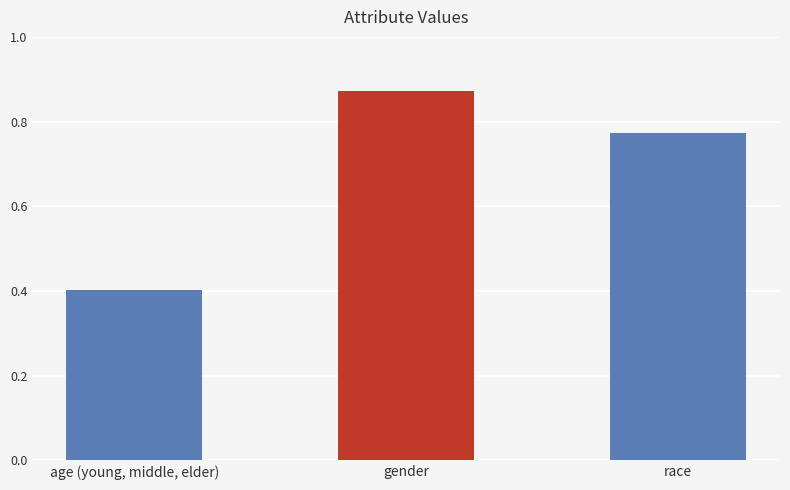

What is the average value?

0.7